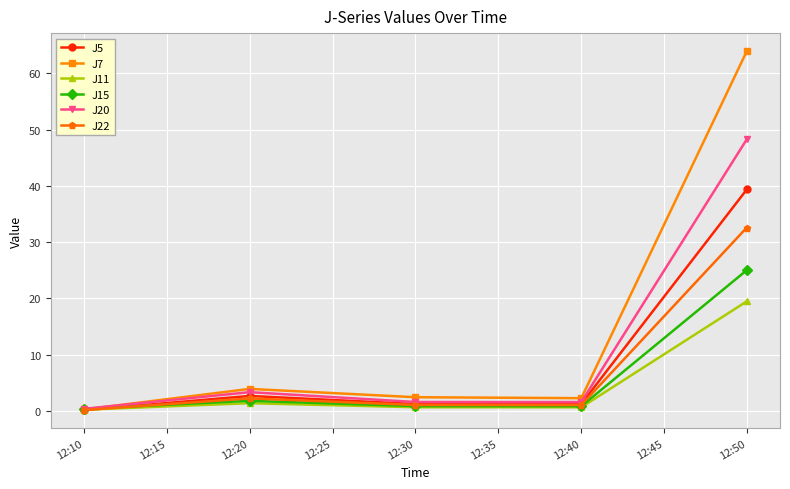

Rank the series by their maximum value, from highest to lowest.

J7, J20, J5, J22, J15, J11